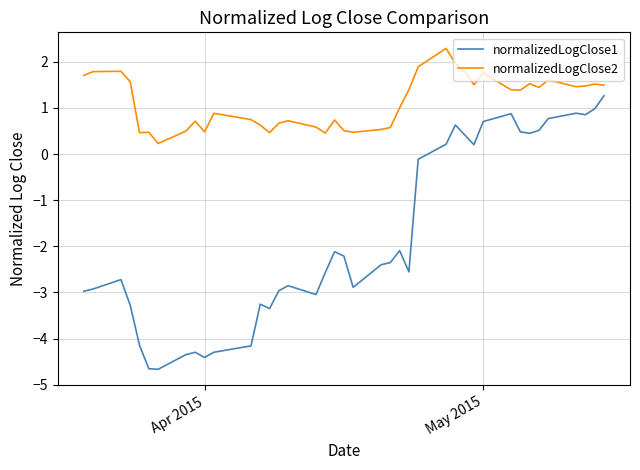

What is the average value of the normalizedLogClose1 series?

-1.8